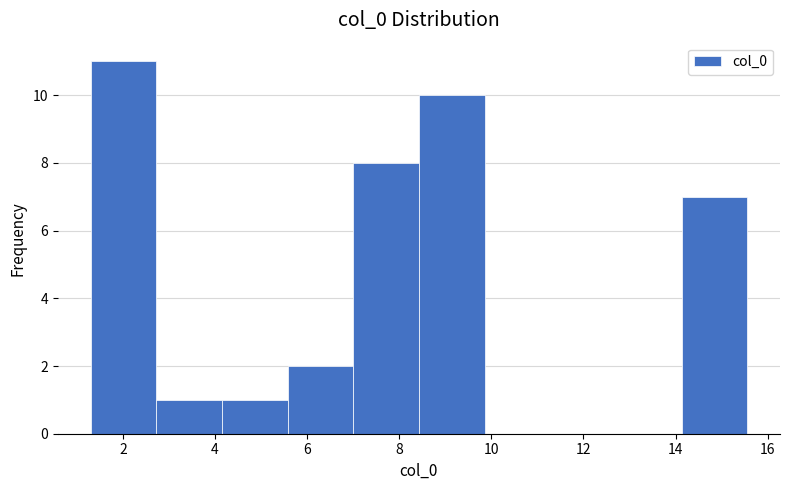

What is the height of the bar covering 7.0 to 8.4 on the x-axis? Neither the bar edges nor the heights are printed on the chart, so give them approximately, as read against the axes.

8